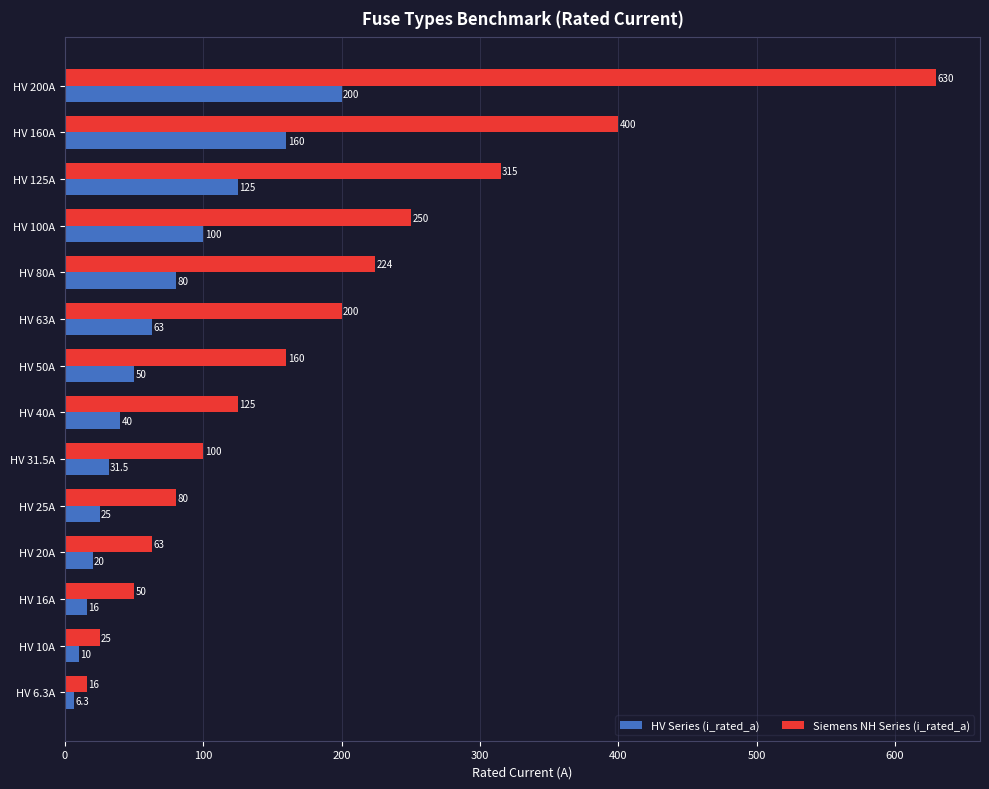

What are all the series names shown in the legend?

HV Series (i_rated_a), Siemens NH Series (i_rated_a)